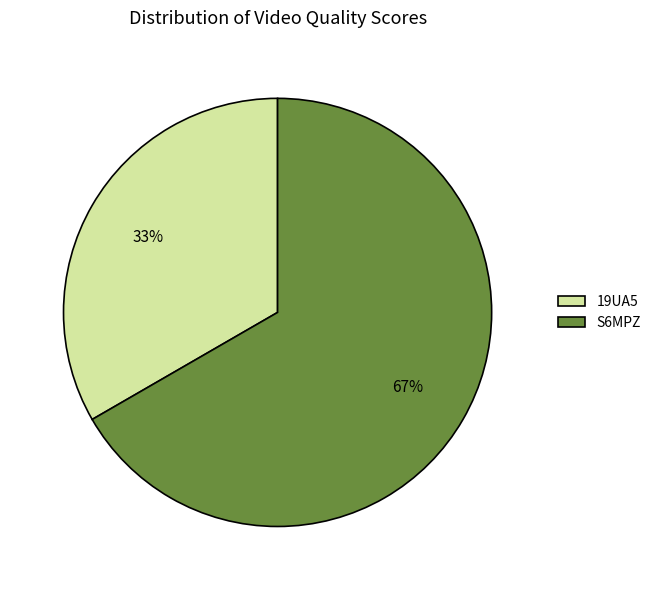

To the nearest percent, what is the average slice percentage?

50%